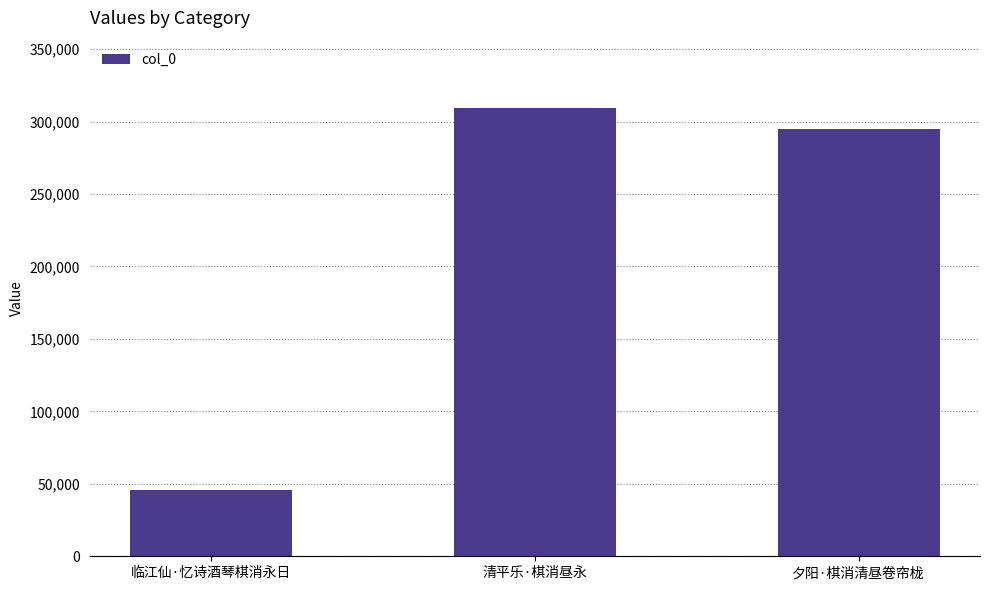

What is the value of the 1st bar from the left?

46062